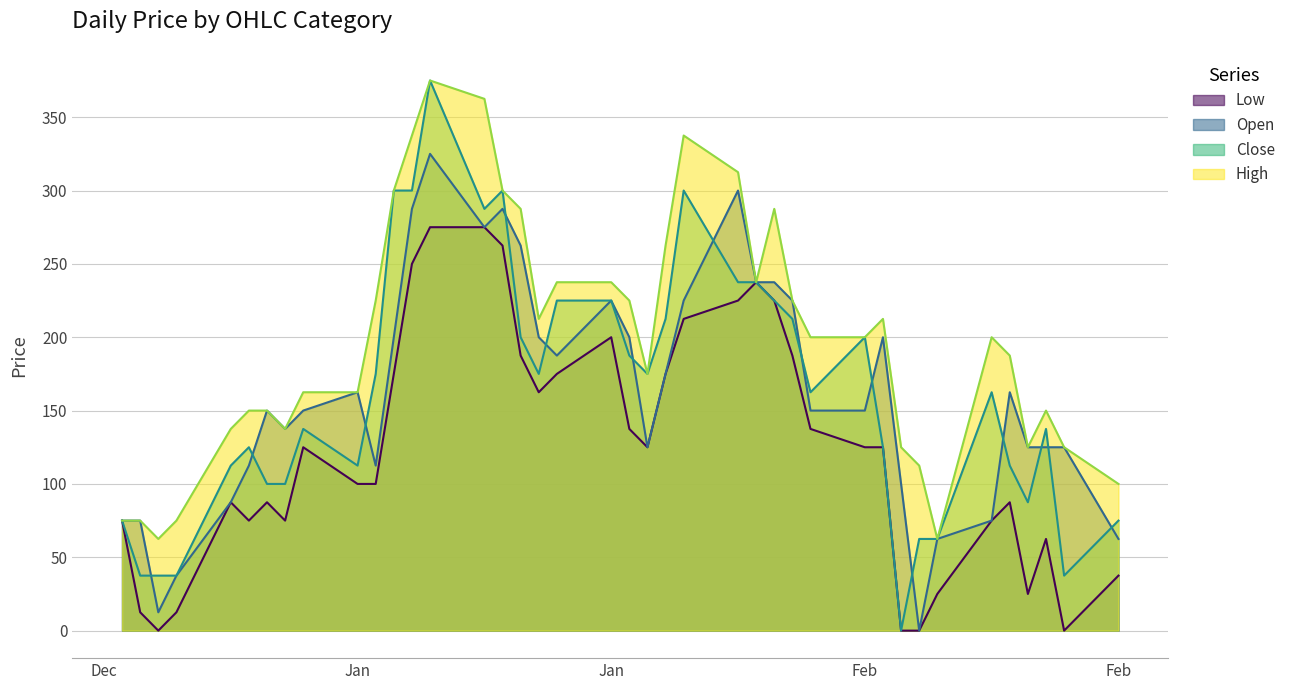

What is the difference between the maximum and minimum values in the High series?

312.5